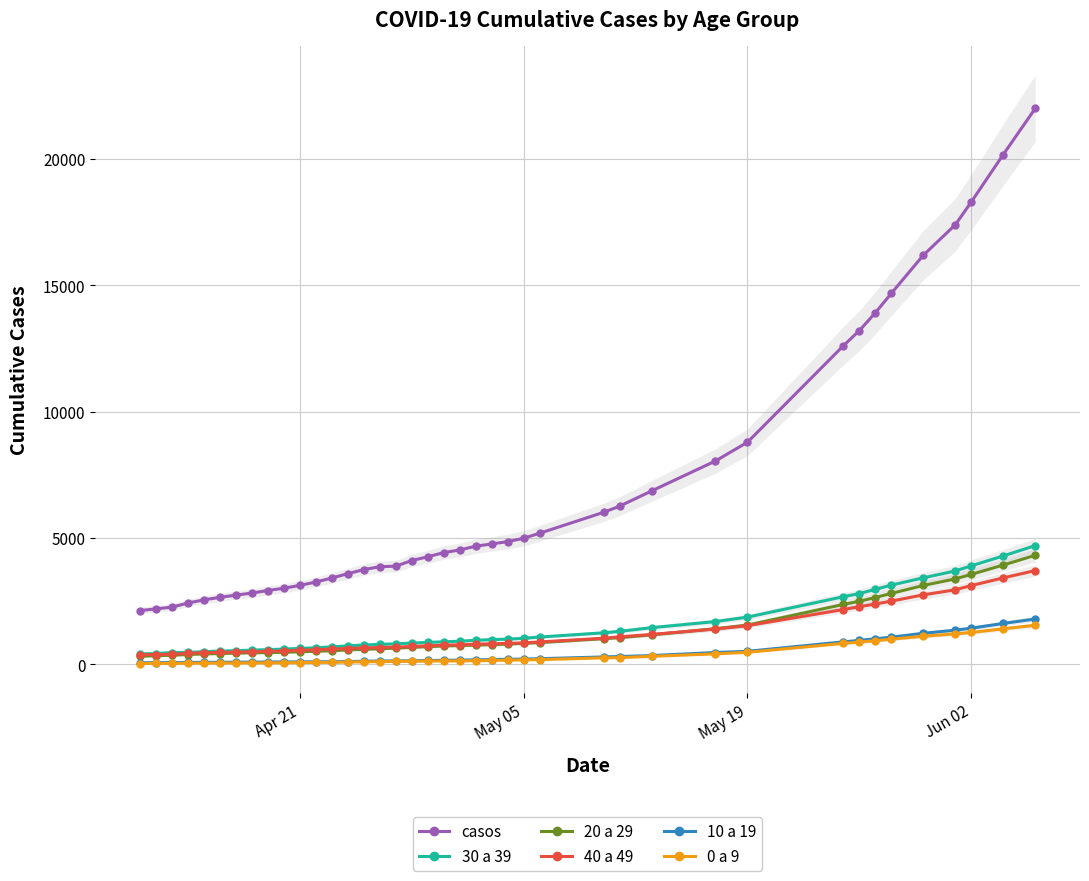

True or false: 20 a 29 and 40 a 49 intersect in this chart.

True